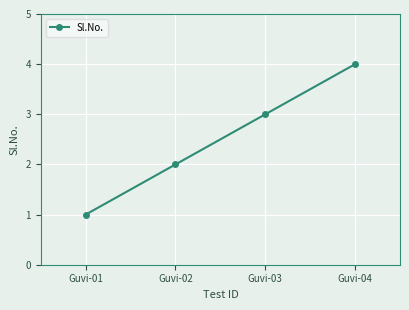

What is the value of the 3rd point from the left?

3